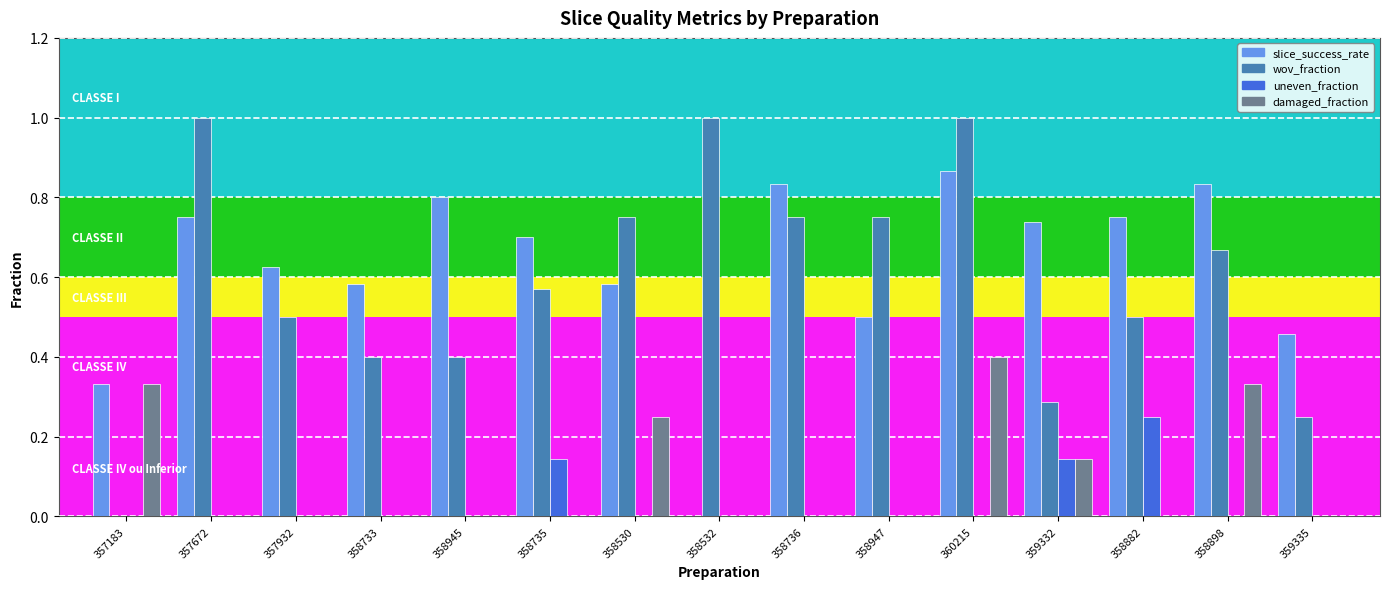

Does the chart contain stacked bars?

No